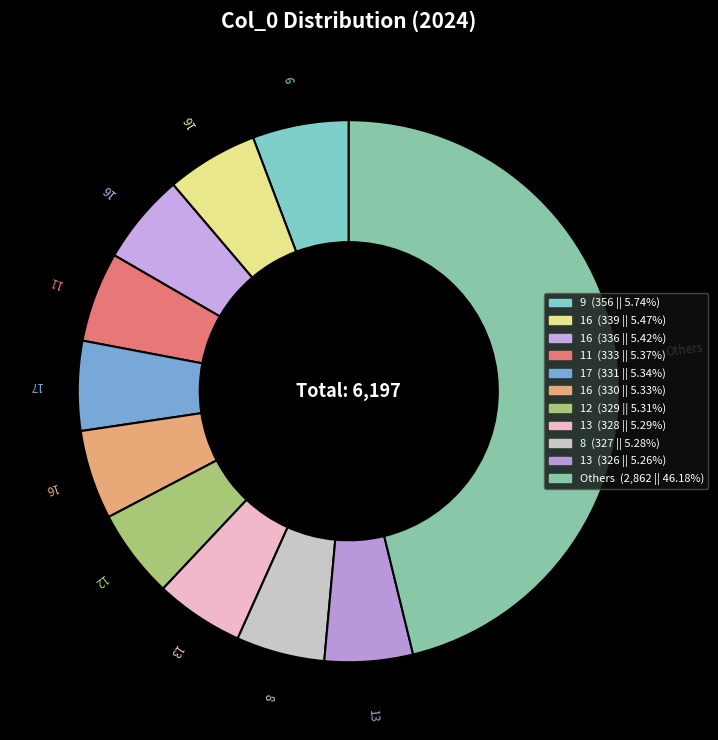

How many slices are in this pie chart?

11